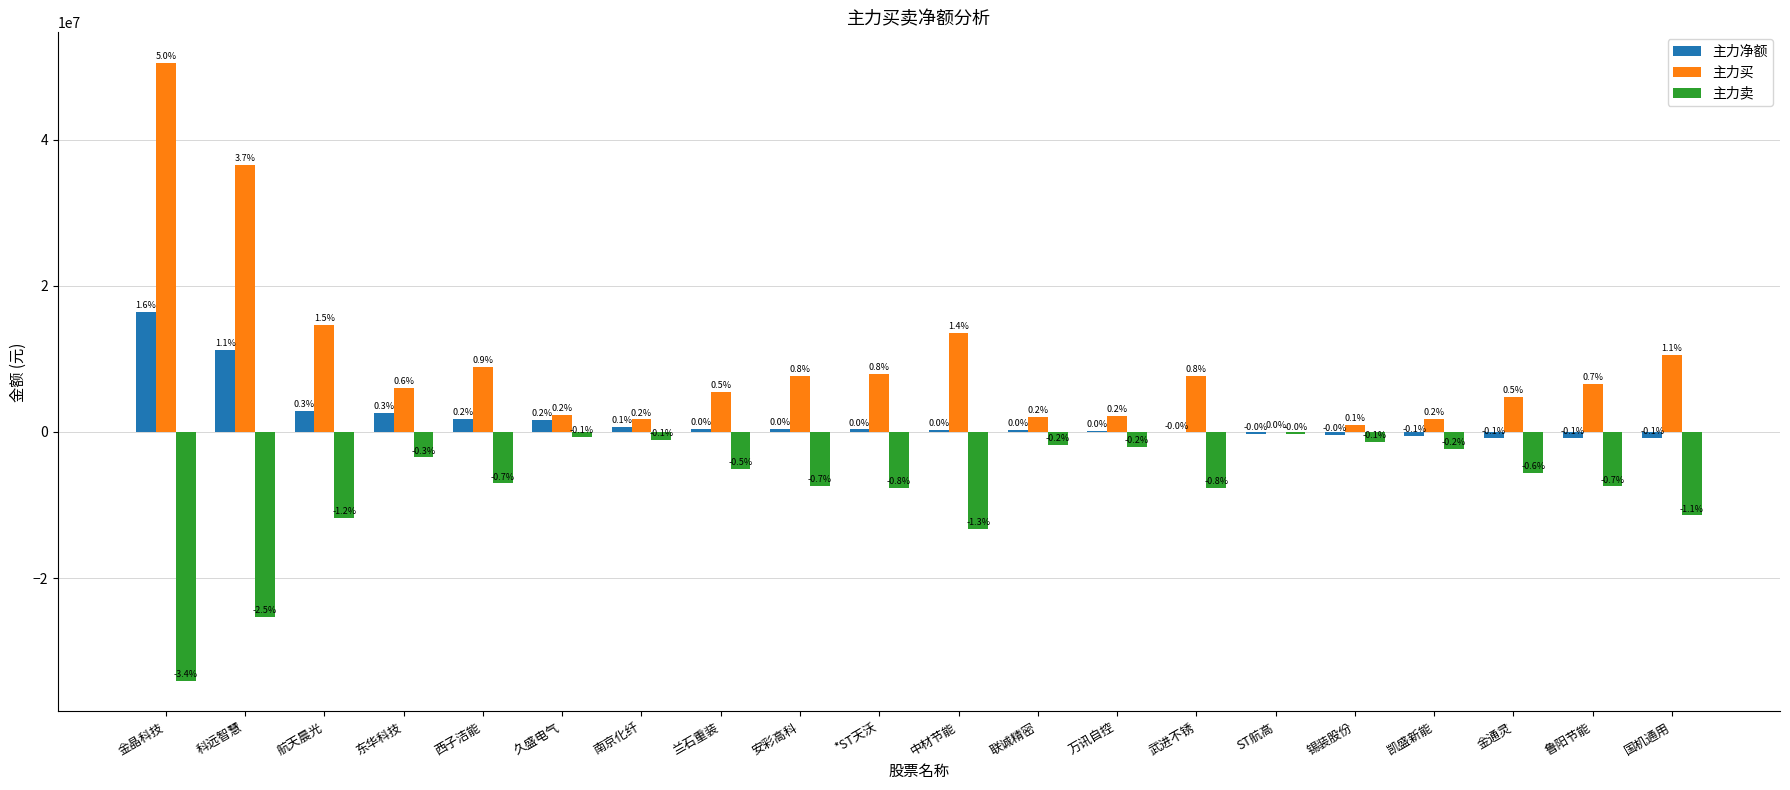

What is the difference between the highest and lowest values at 联诚精密?

3876580